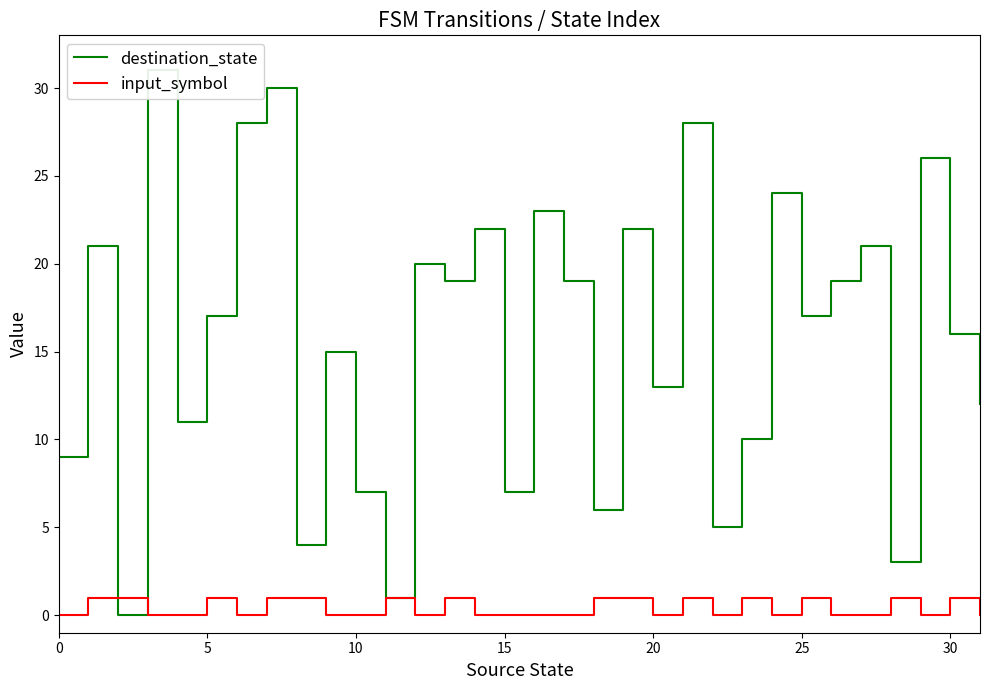

Which series has the widest spread of values?

destination_state